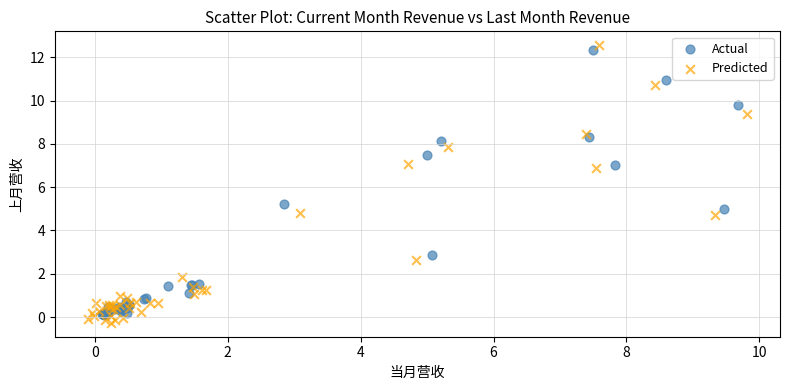

Which series contains the highest Y value?

Predicted